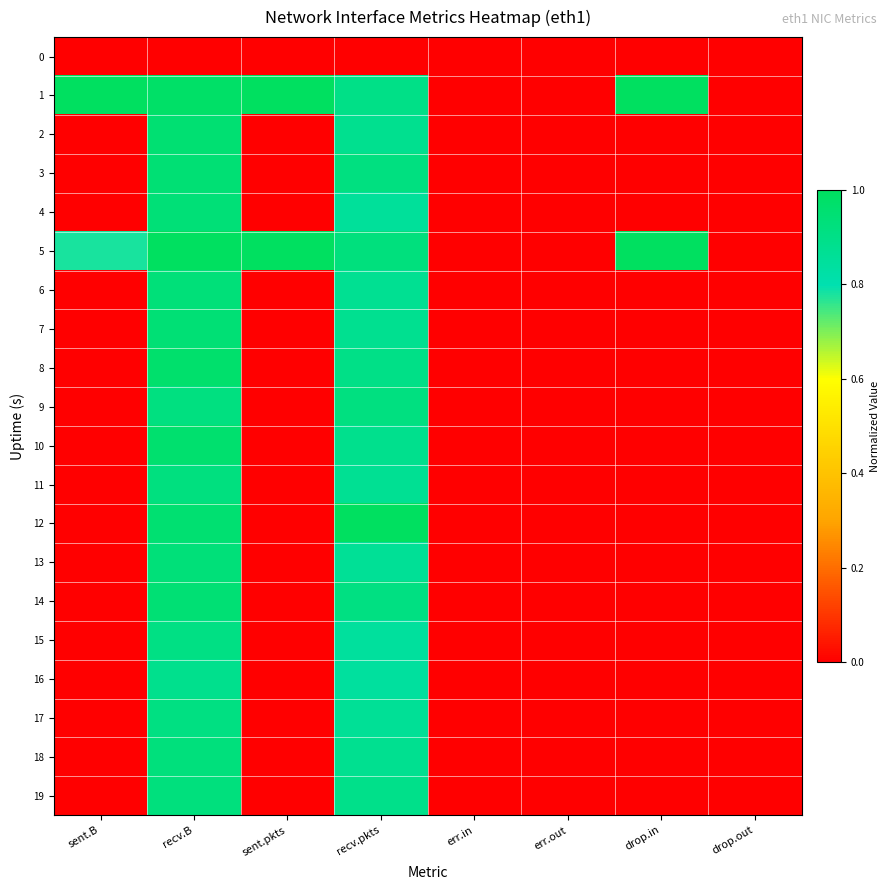

Which series has the largest range (max minus min)?

1